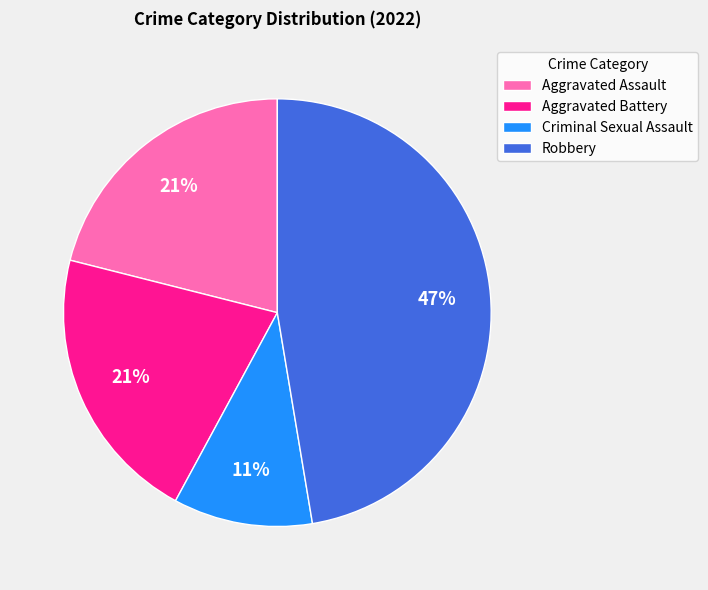

To the nearest percent, what is the combined percentage of Aggravated Assault and Robbery?

68%